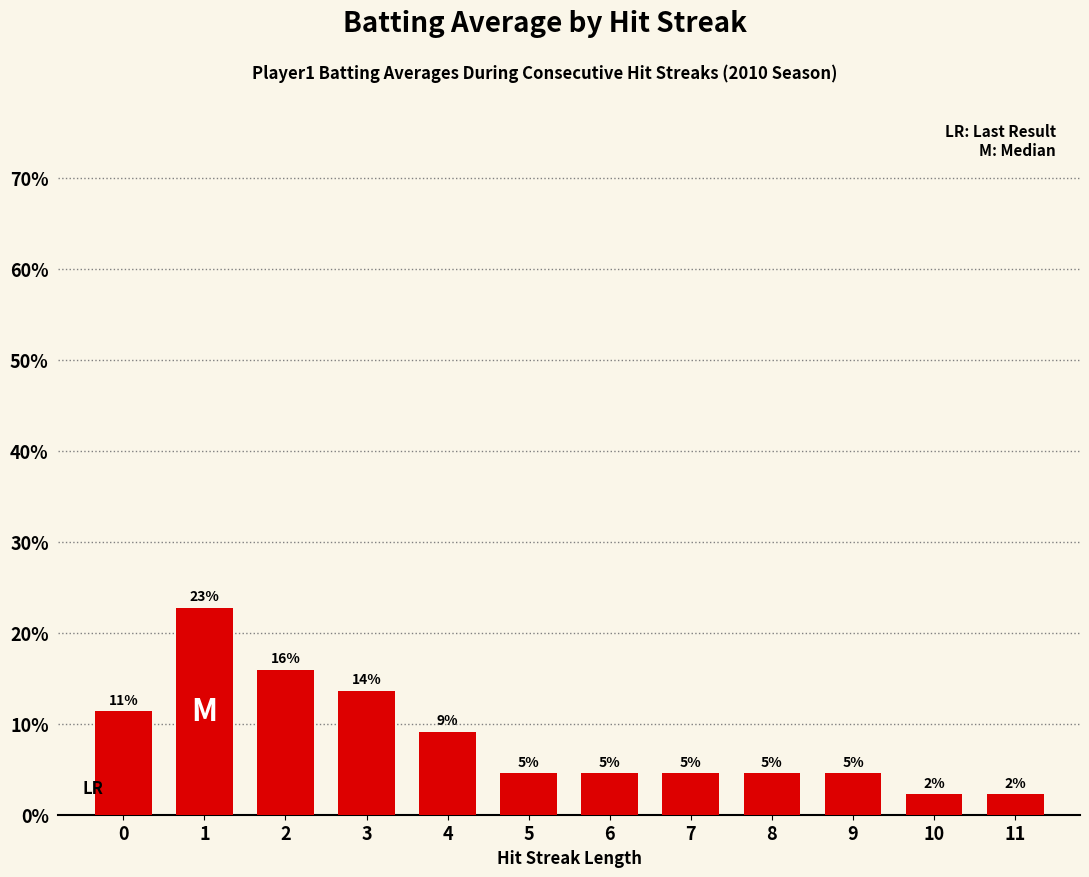

Are the bars horizontal?

No